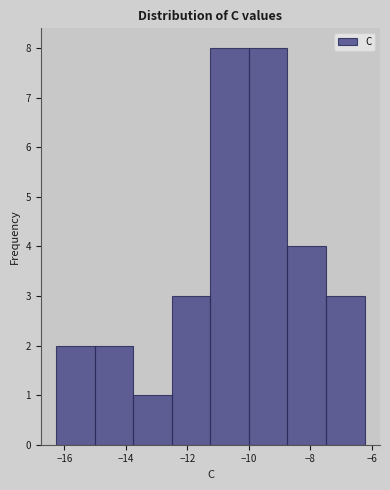

Reading left to right, transcribe this chart: for each bar, give the range it covers on the x-axis and its height. Neither the bar edges nor the heights are printed on the chart, so give them approximately, as read against the axes.

-16.2 to -15.0: 2
-15.0 to -13.8: 2
-13.8 to -12.6: 1
-12.6 to -11.2: 3
-11.2 to -10.0: 8
-10.0 to -8.8: 8
-8.8 to -7.4: 4
-7.4 to -6.2: 3